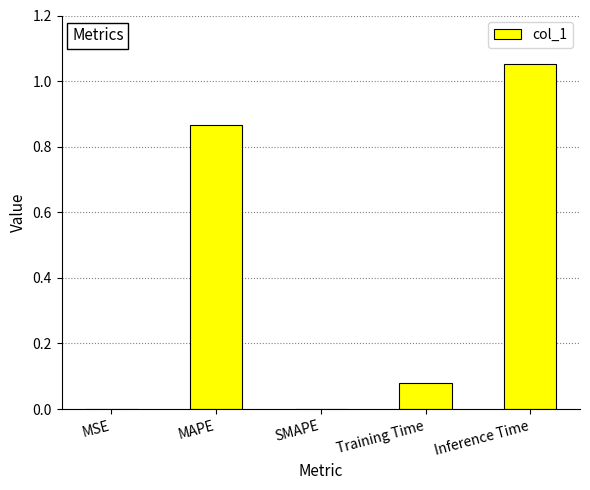

What is the sum of all values?

2.0